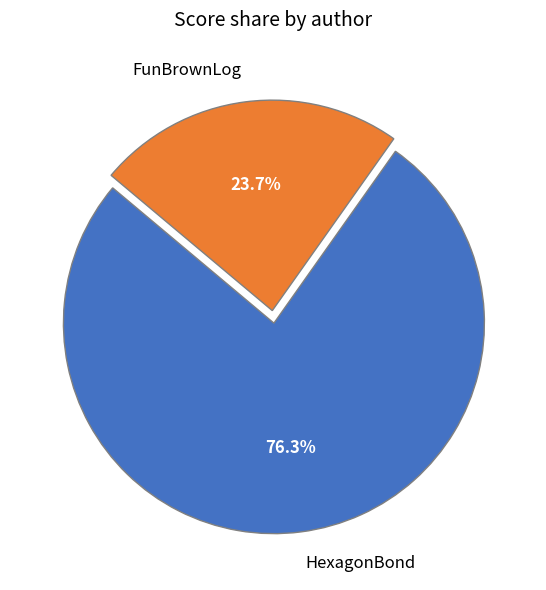

Is it true that FunBrownLog is 13% of the pie?

False